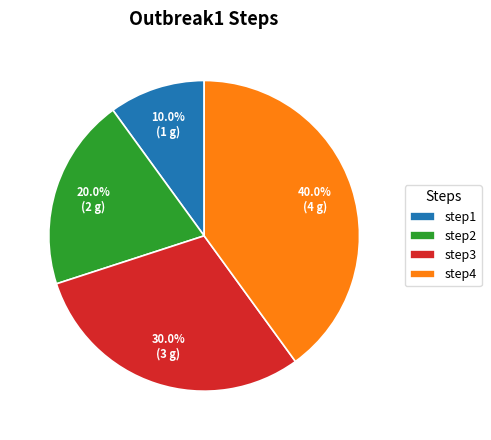

To the nearest percent, what is the difference between the largest and smallest slice percentages?

30%